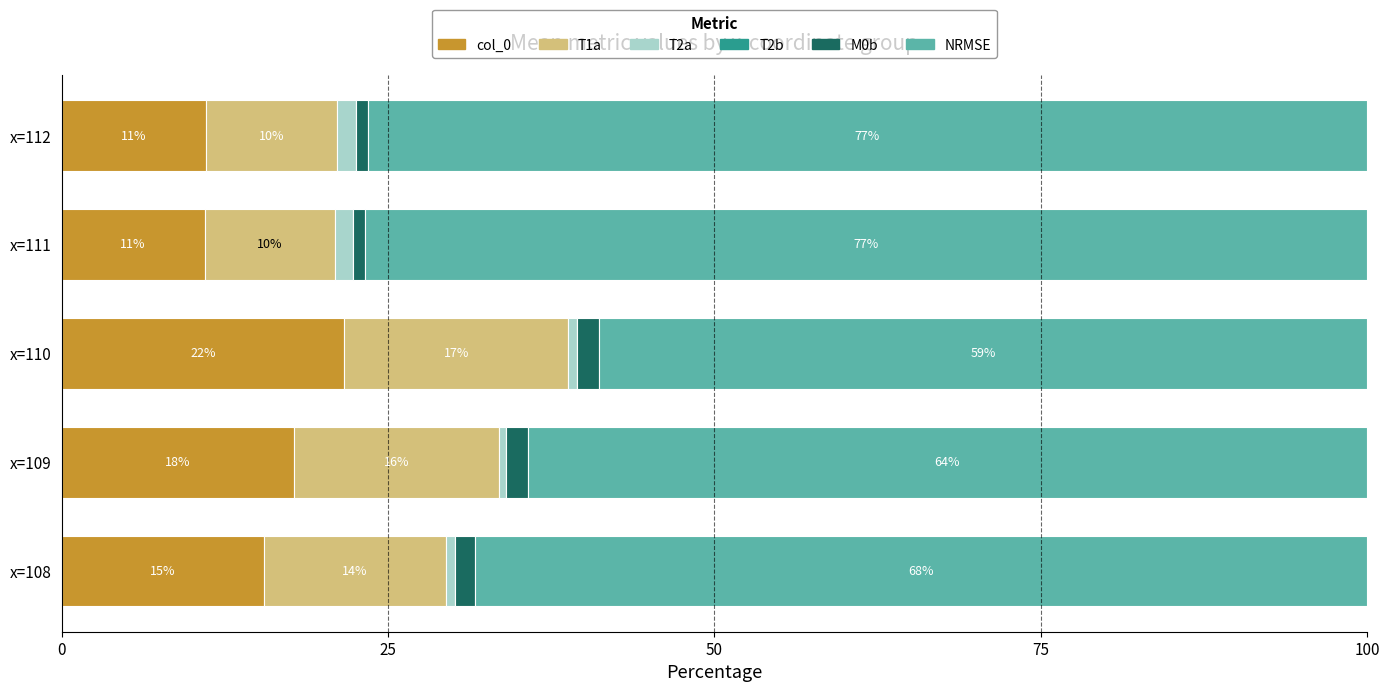

The value of col_0 at x=108 is 21.2. True or false?

False